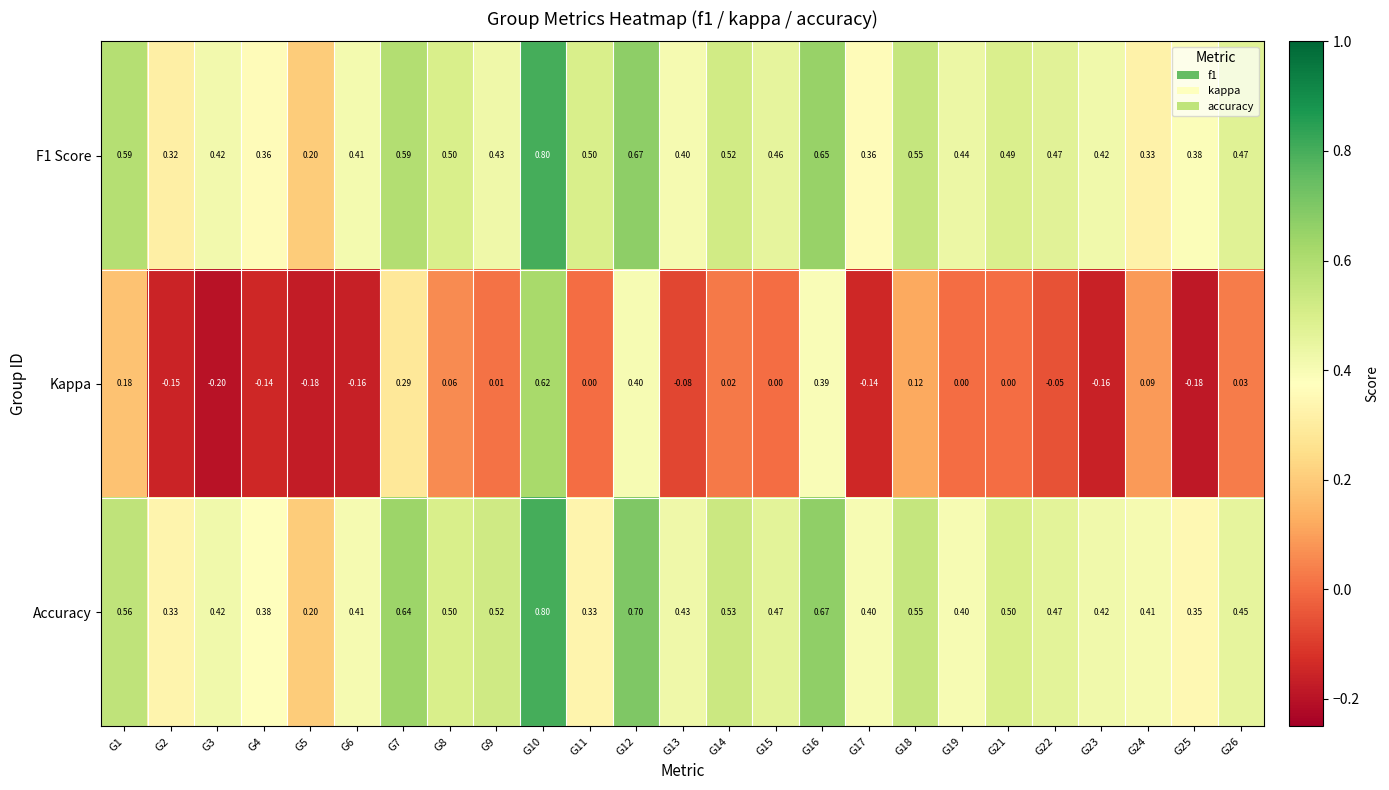

Between G19 and G23, which series saw the biggest shift?

Kappa